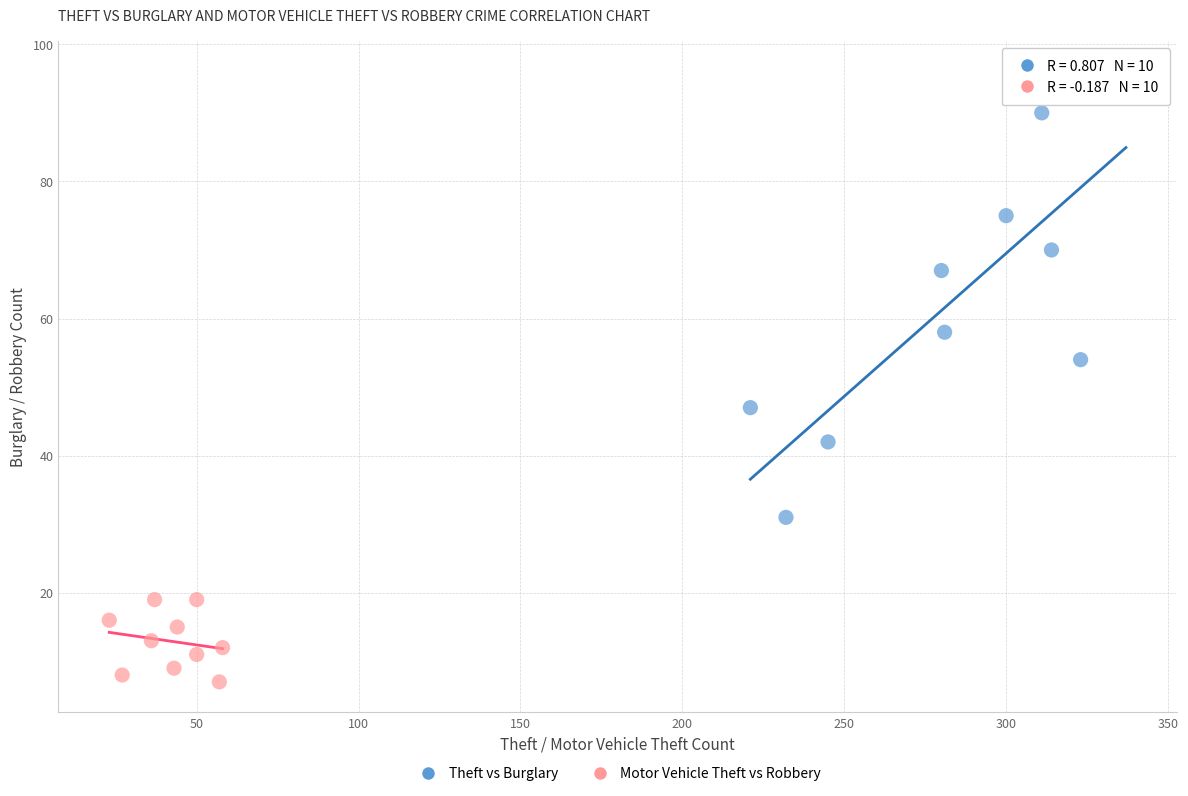

Which series contains the lowest Y value?

Motor Vehicle Theft vs Robbery